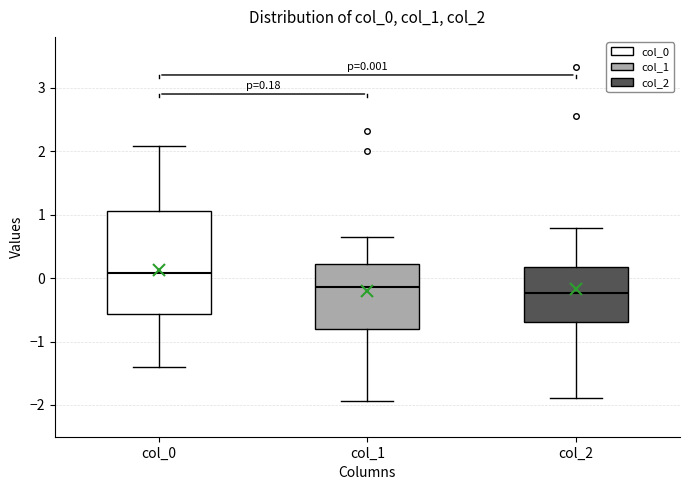

Which box has the lowest median line?

col_2